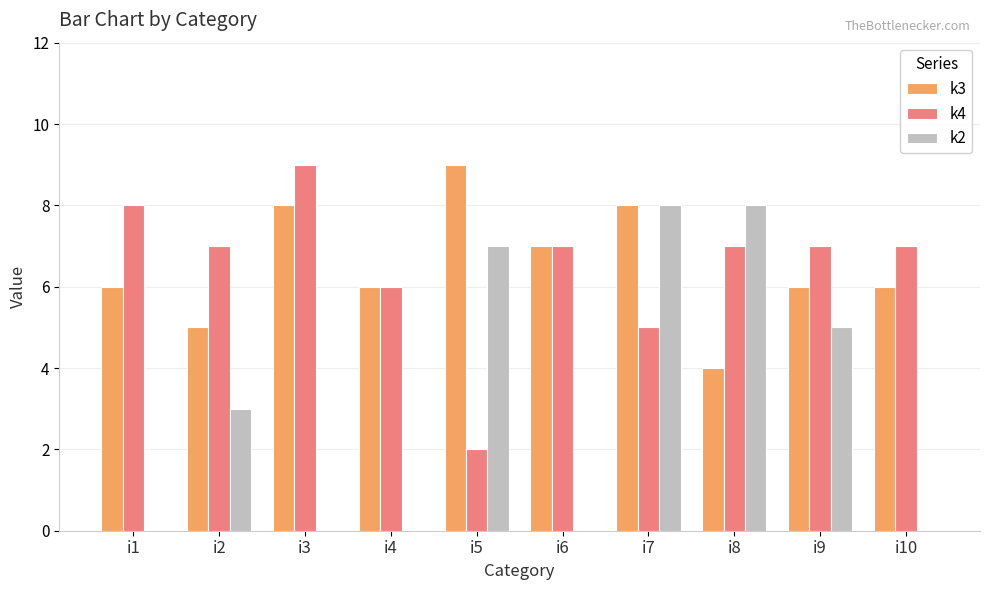

Are the bars horizontal?

No